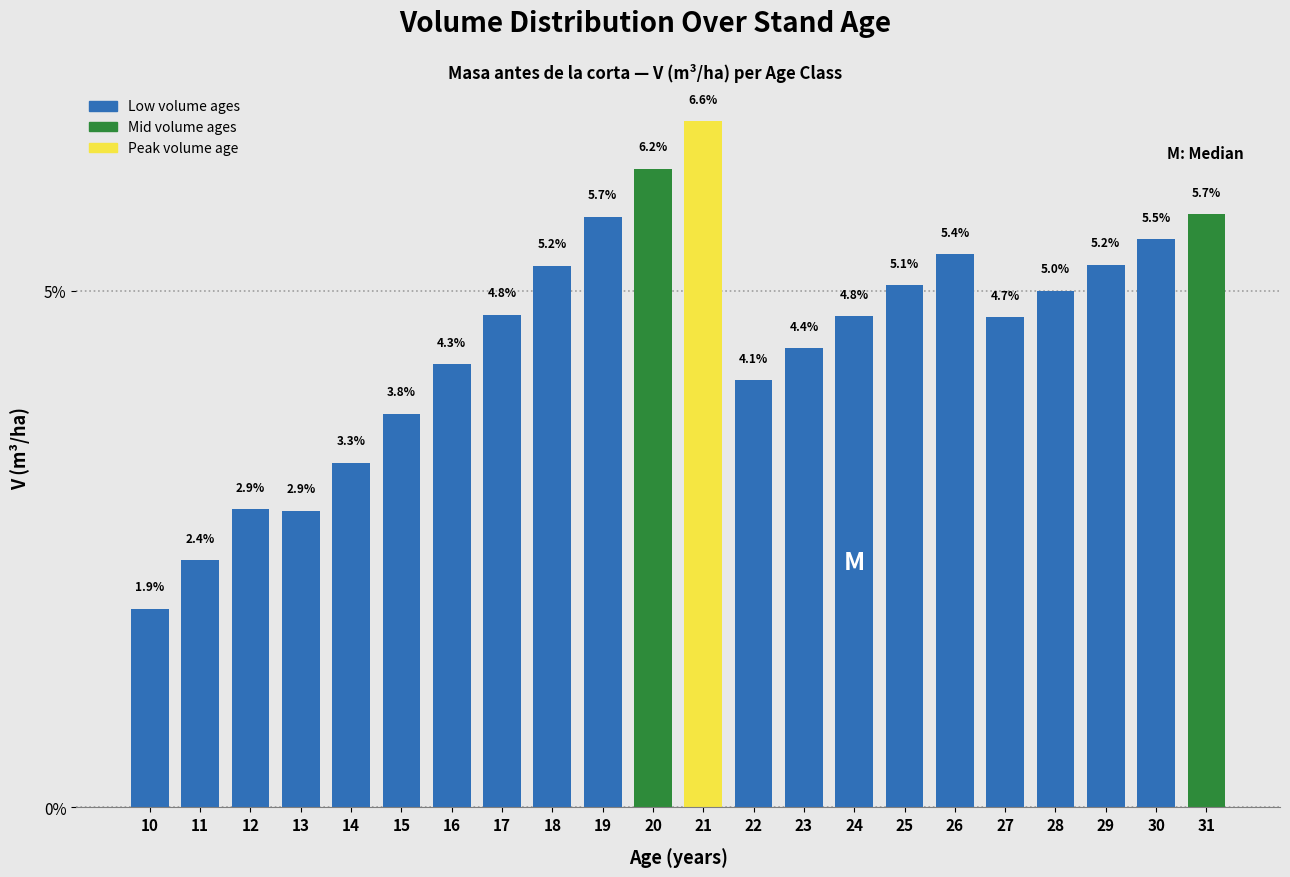

Reading right to left, list all the values displayed in this chart.

5.7	5.5	5.2	5.0	4.7	5.4	5.1	4.8	4.4	4.1	6.6	6.2	5.7	5.2	4.8	4.3	3.8	3.3	2.9	2.9	2.4	1.9